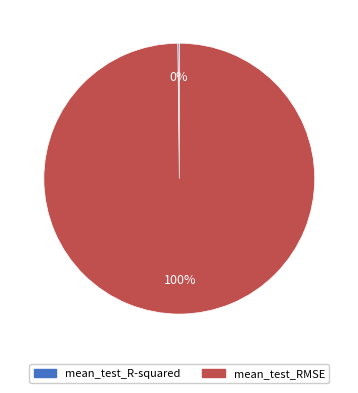

To the nearest percent, what percentage of the pie is mean_test_RMSE?

100%